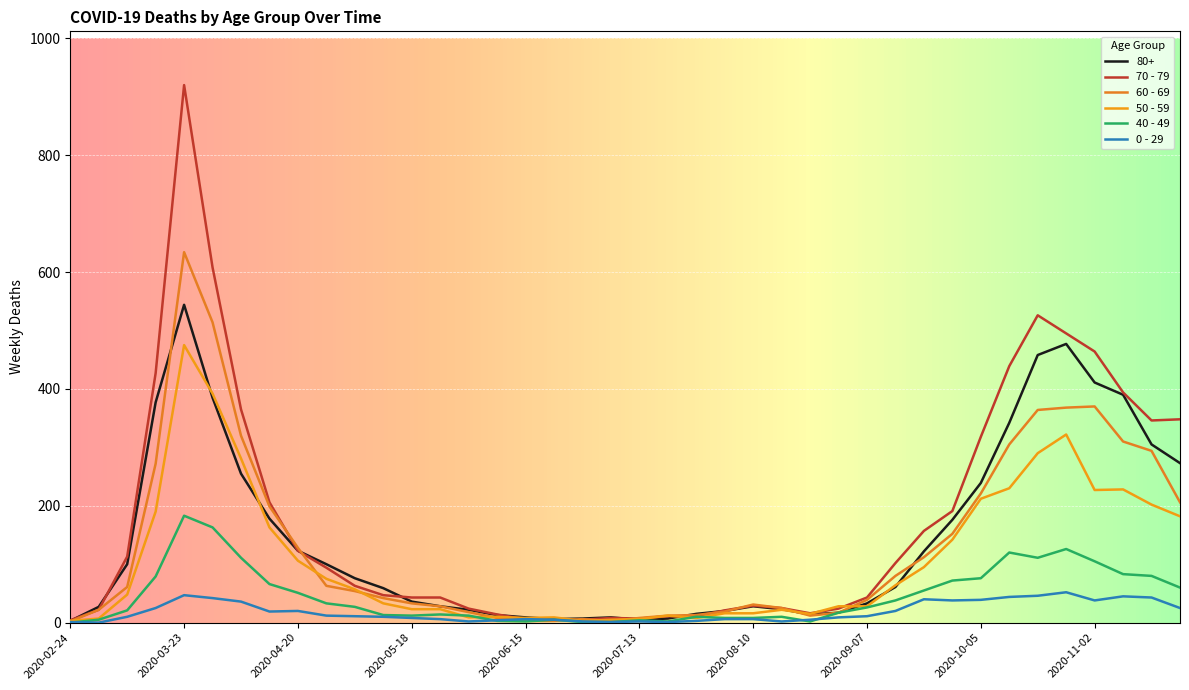

Does the chart have visible grid lines?

Yes